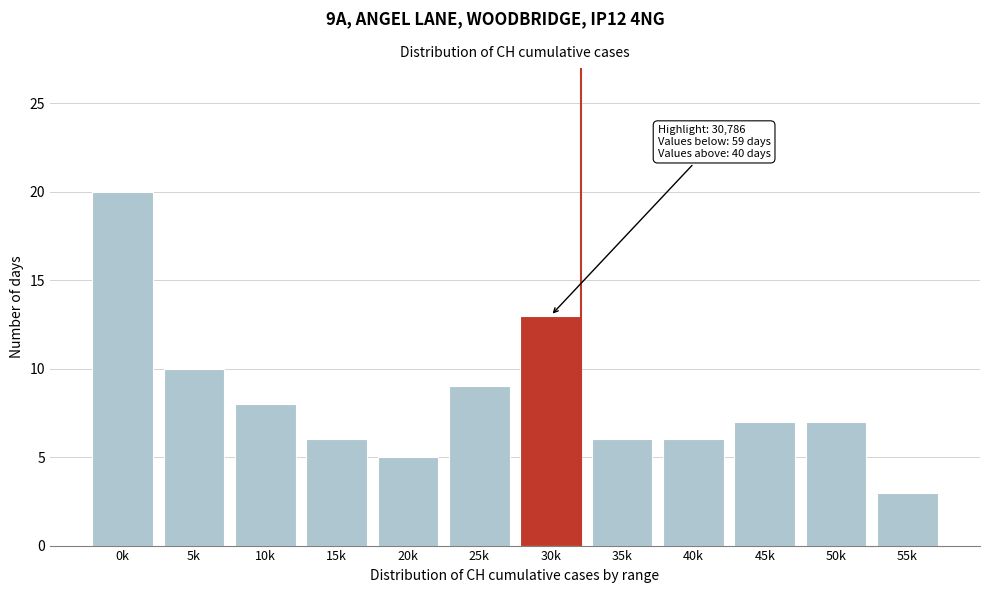

Reading left to right, extract all data points from this chart.

20	10	8	6	5	9	13	6	6	7	7	3